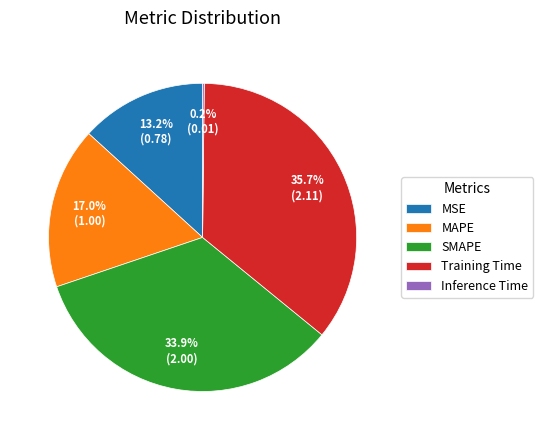

Which category has the biggest portion of the pie?

Training Time